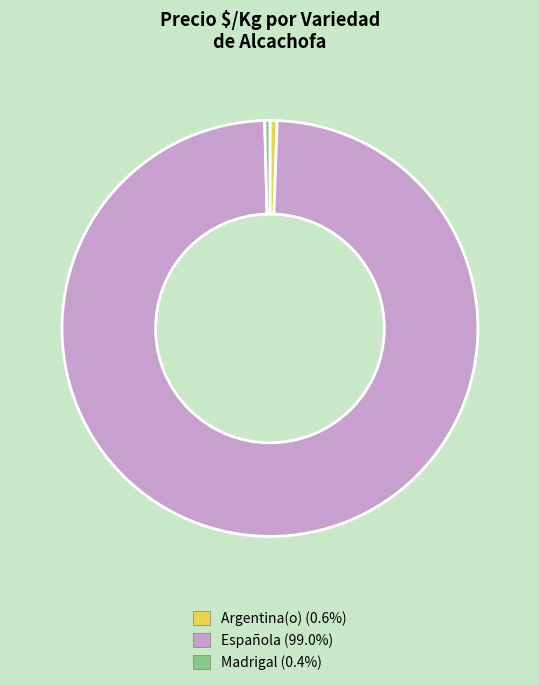

Count the number of slices in the pie.

3